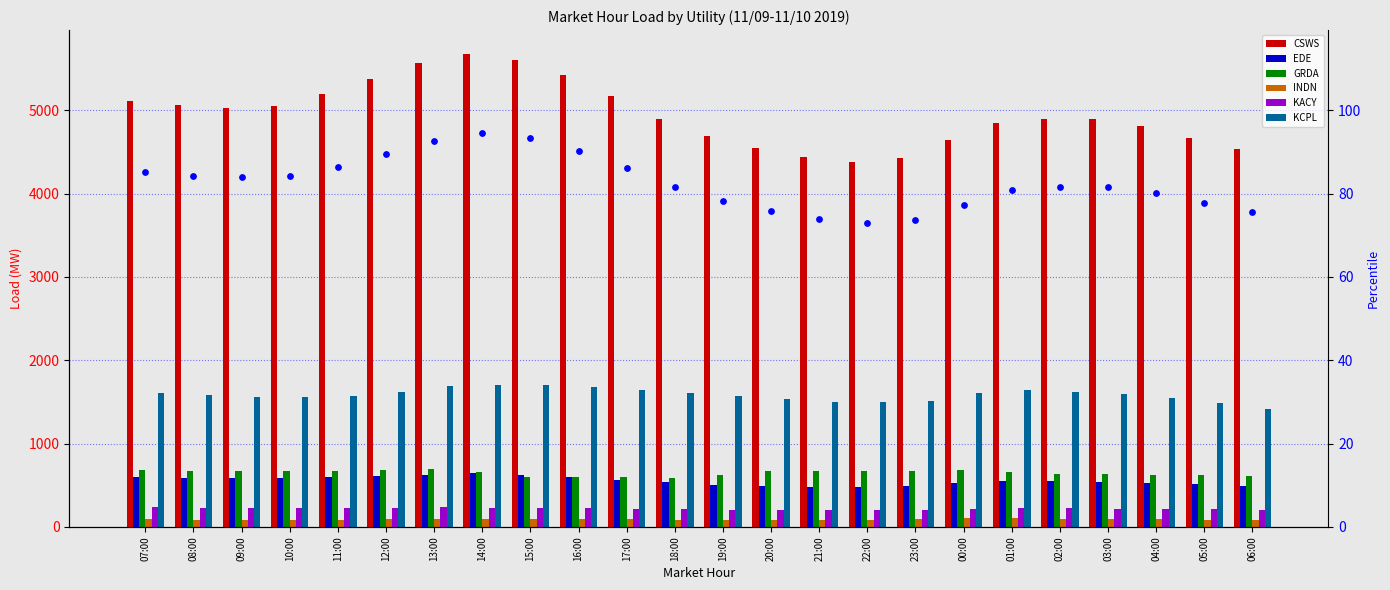

Which series contains the highest Y value?

CSWS